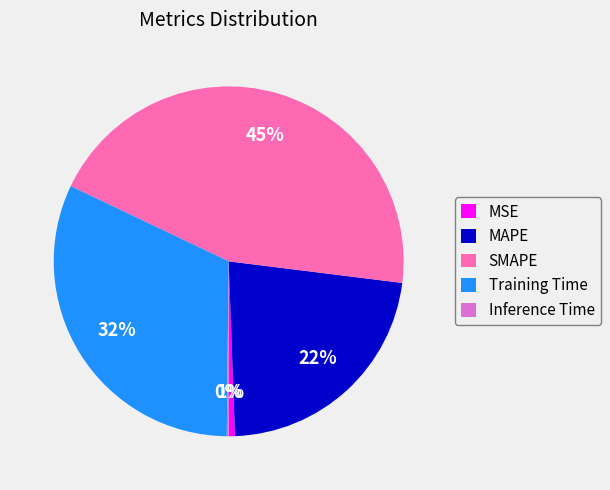

To the nearest percent, what portion does MAPE represent?

22%